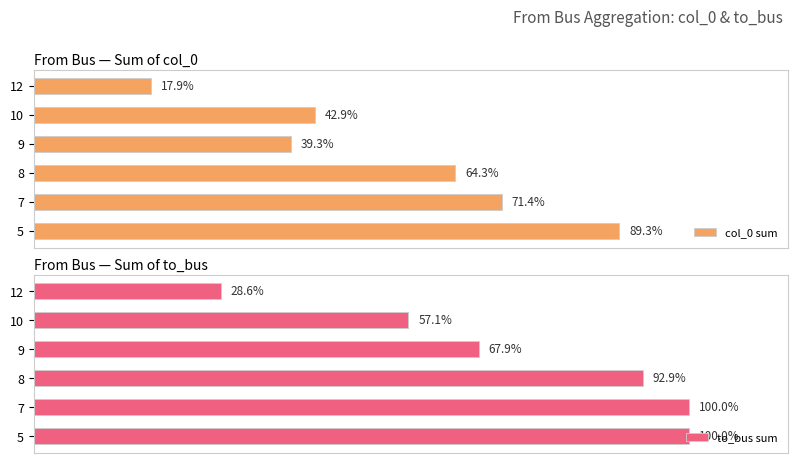

List the series in order of their overall mean, lowest first.

col_0 sum, to_bus sum